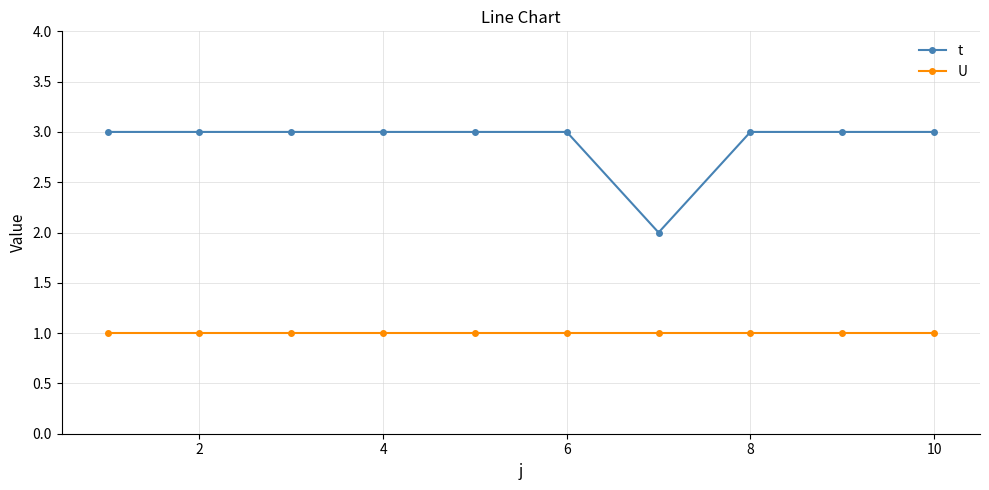

True or false: t and U cross at least once.

False